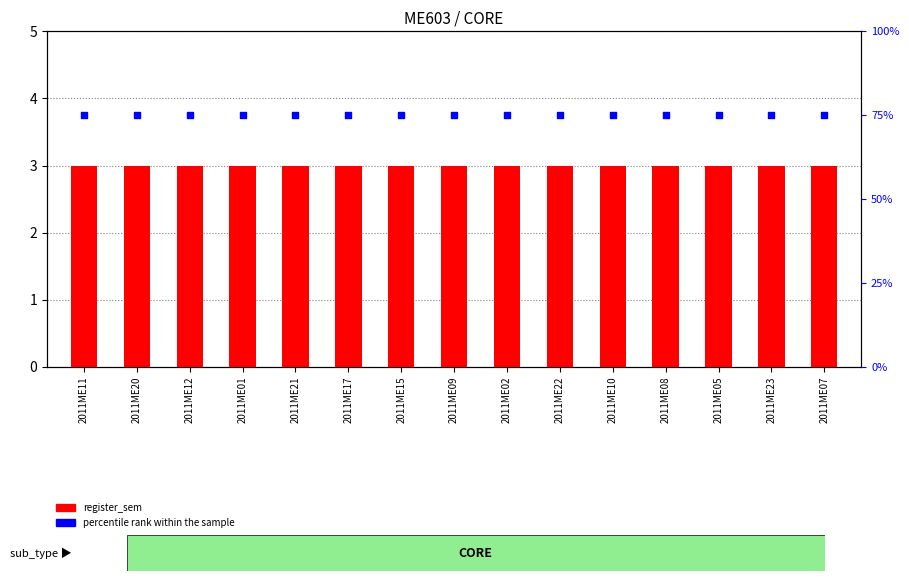

At how many categories does at least one series exceed 17?

15